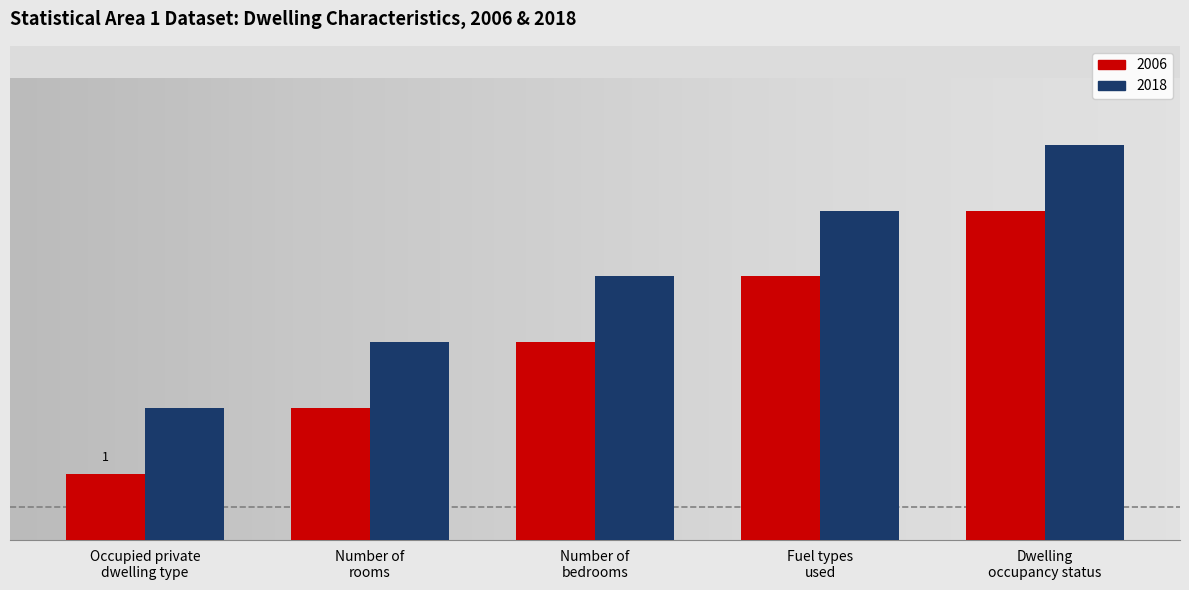

Rank the series at Fuel types
used from lowest to highest value.

2006, 2018